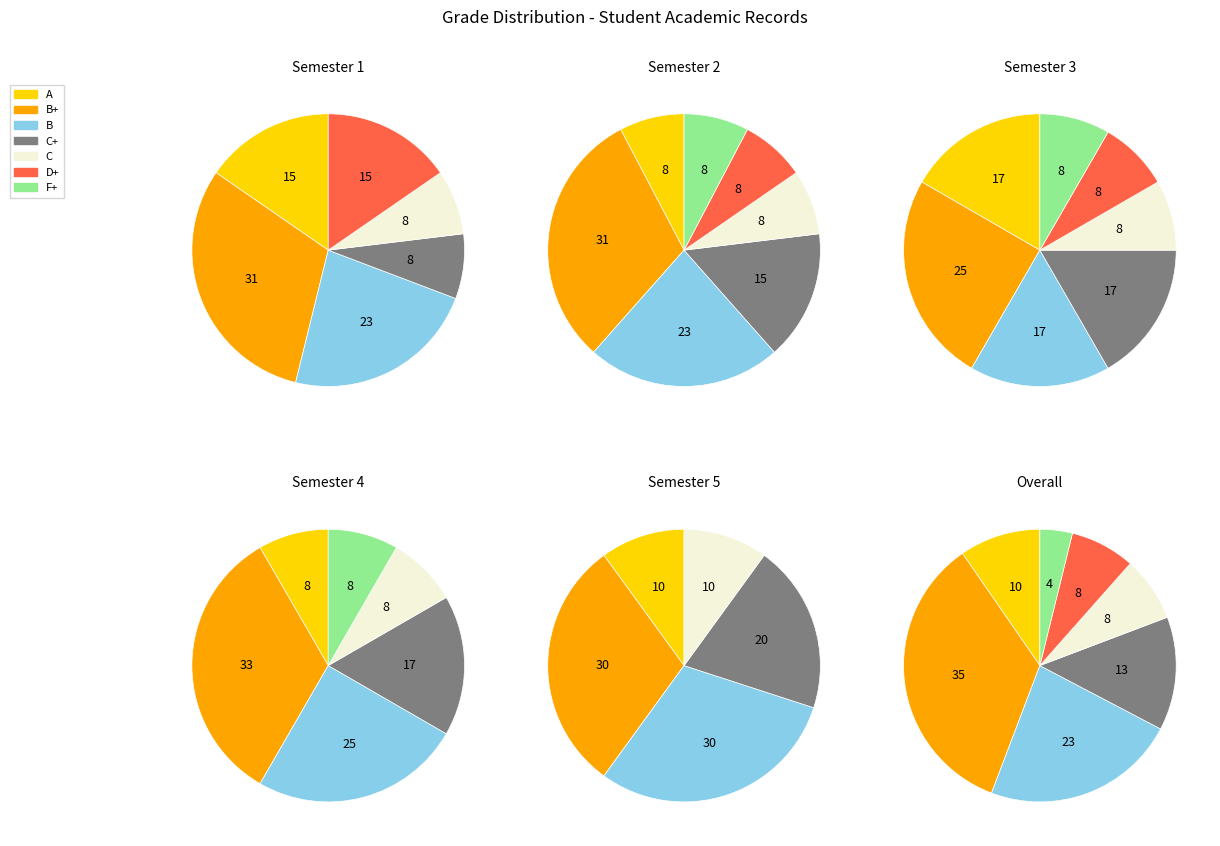

How much of the chart is everything except F+?

96.2%